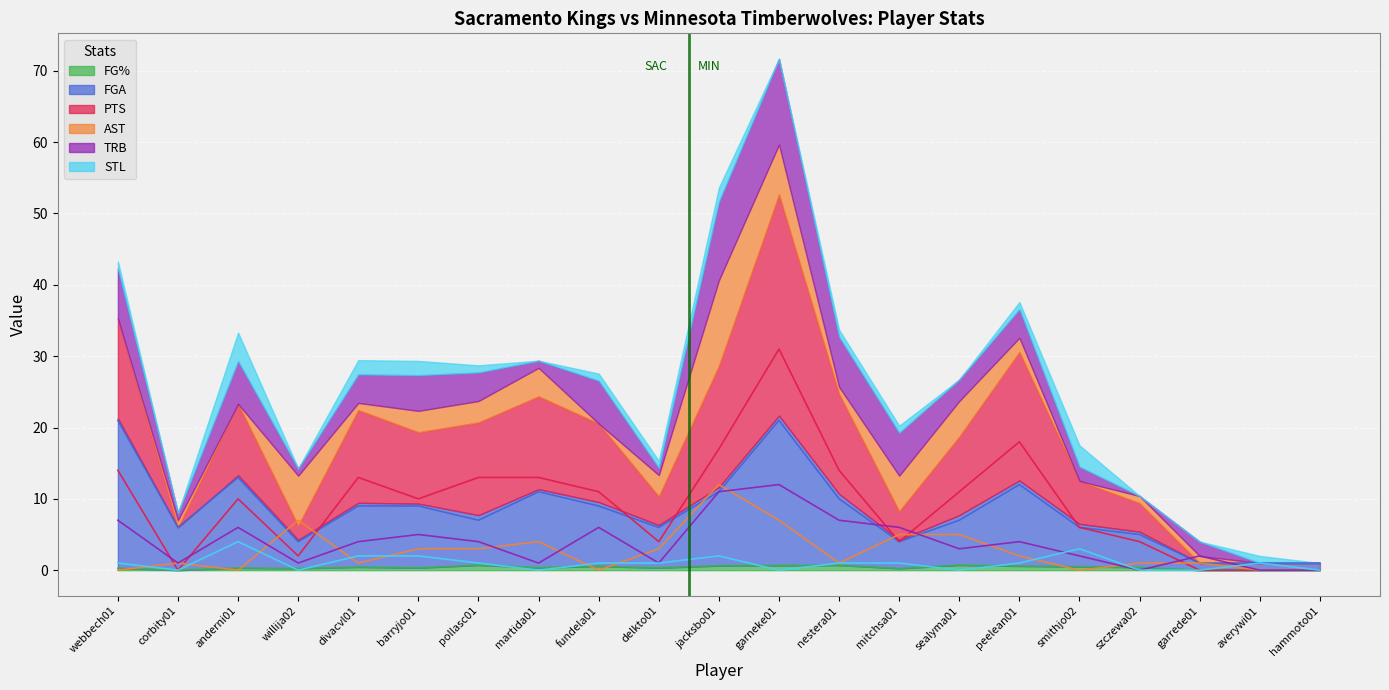

Between mitchsa01 and szczewa02, which series saw the biggest shift?

TRB